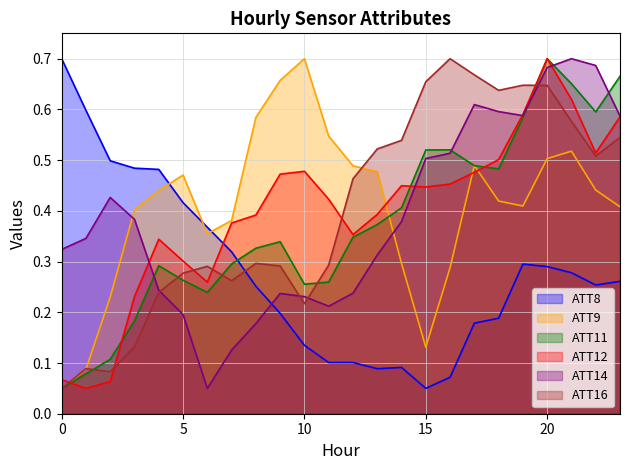

Rank the series by their maximum value, from highest to lowest.

ATT8, ATT9, ATT11, ATT12, ATT14, ATT16